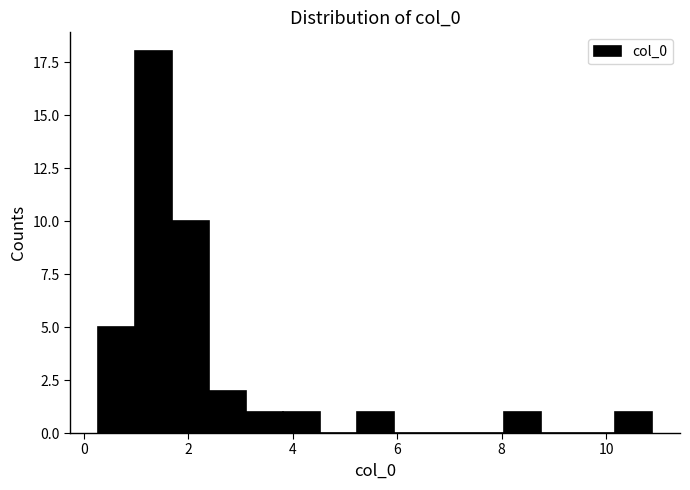

Around what value on the x-axis is the tallest bar? Give the approximate position of its centre, as read against the axis.

1.4